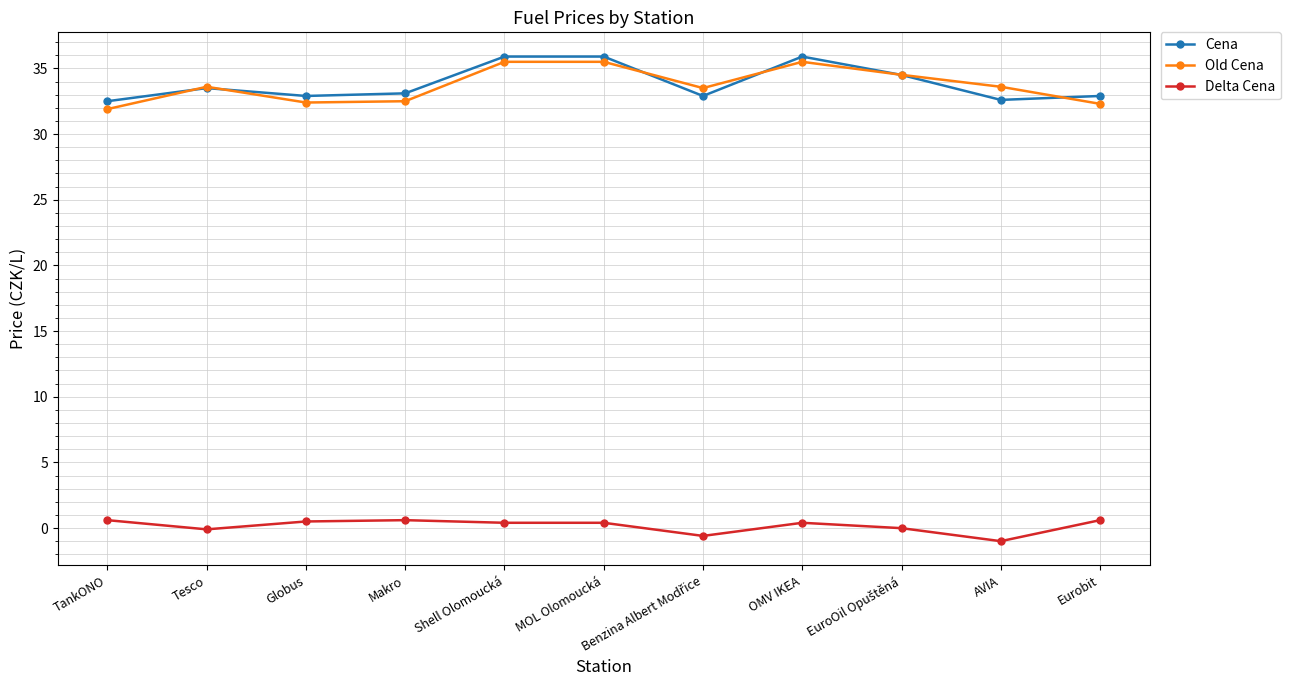

True or false: Cena has a value of 49.4 at AVIA.

False